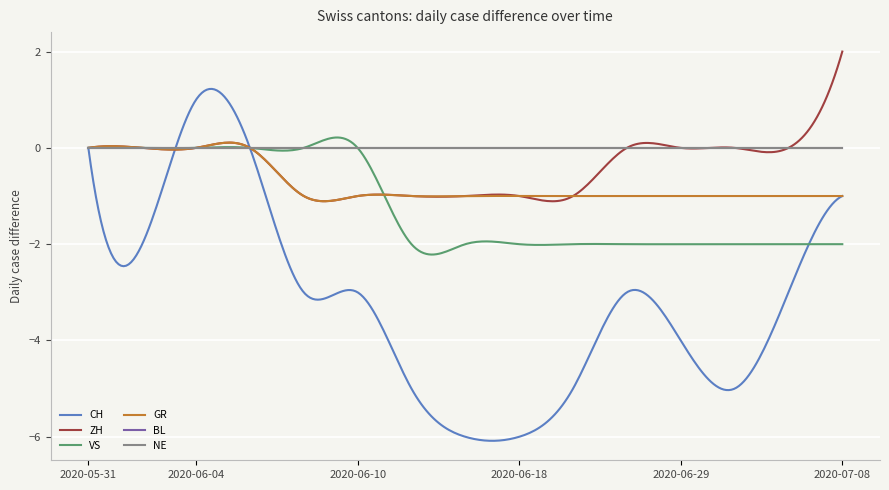

Is this an area chart (filled region under the line)?

No